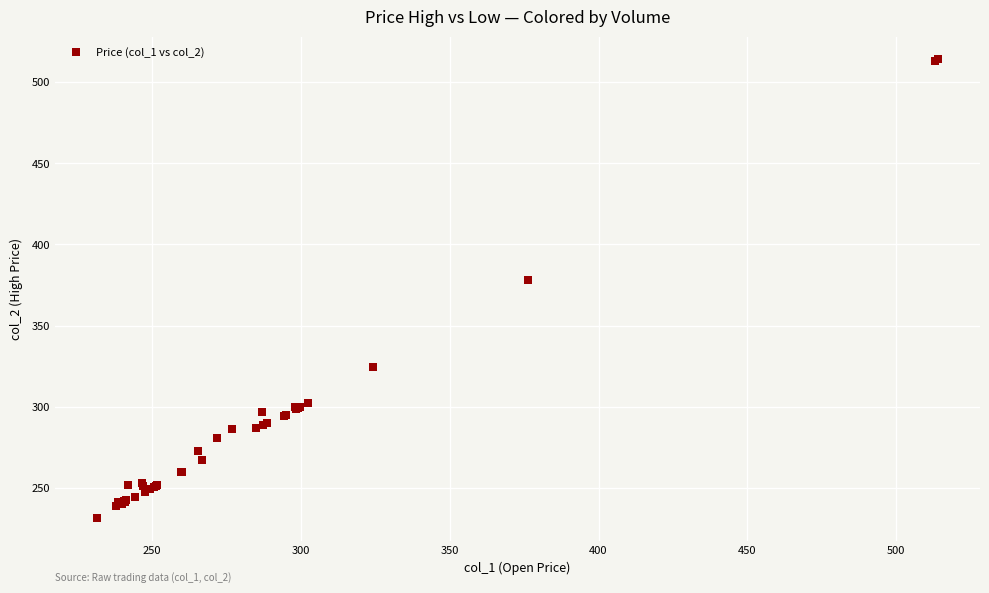

What Y value in the scatter plot is closest to 372?

378.2